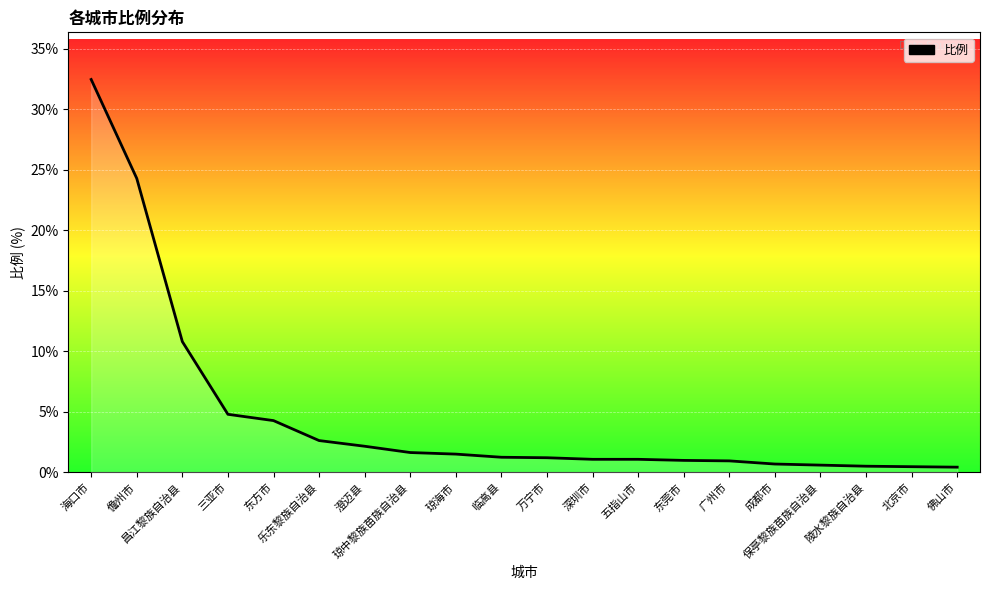

What is the sum of the values at 五指山市 and 东莞市?

2.1